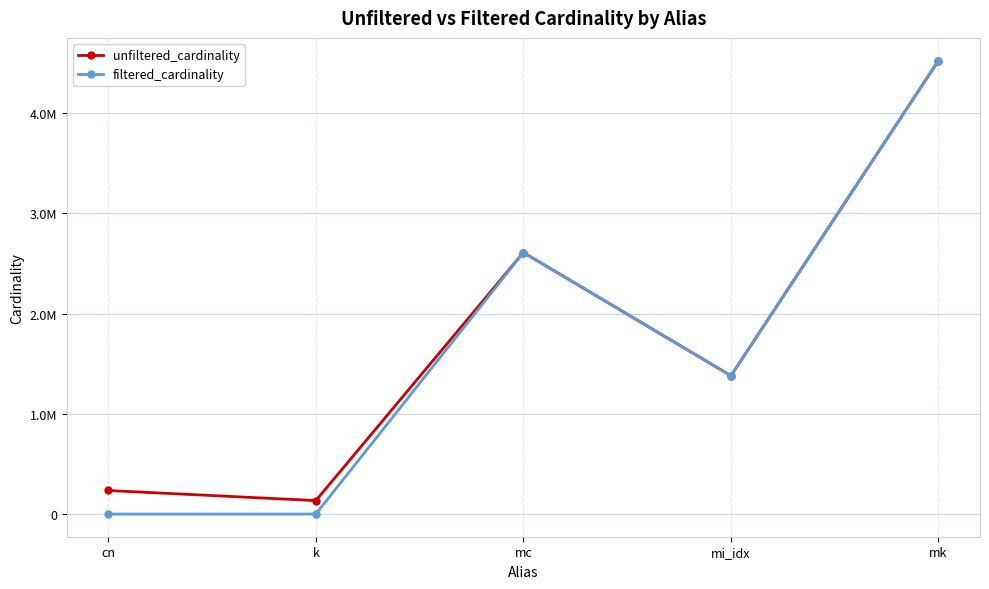

What is the lowest value of the filtered_cardinality series?

7